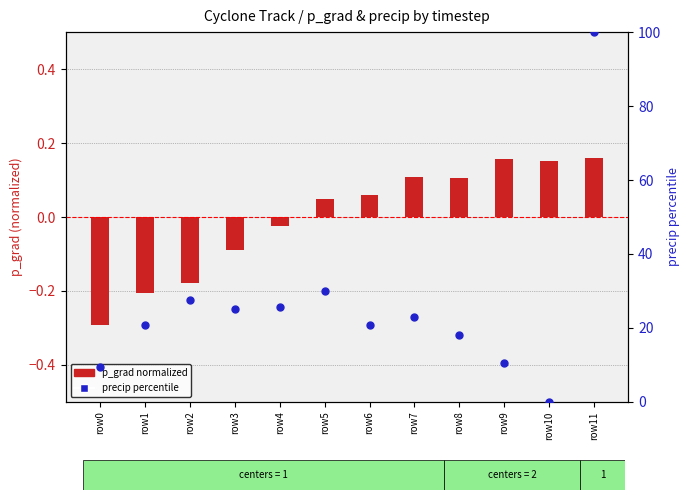

Which series has the largest total across all categories?

precip percentile